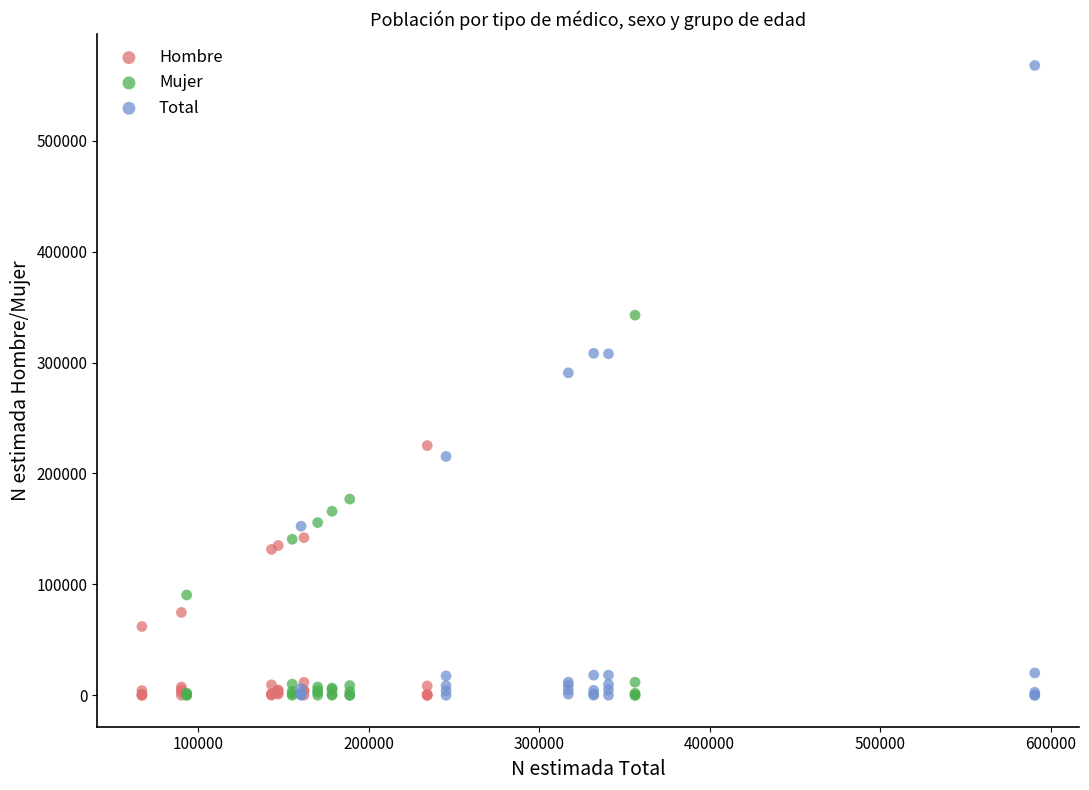

What are all the series names shown in the legend?

Hombre, Mujer, Total